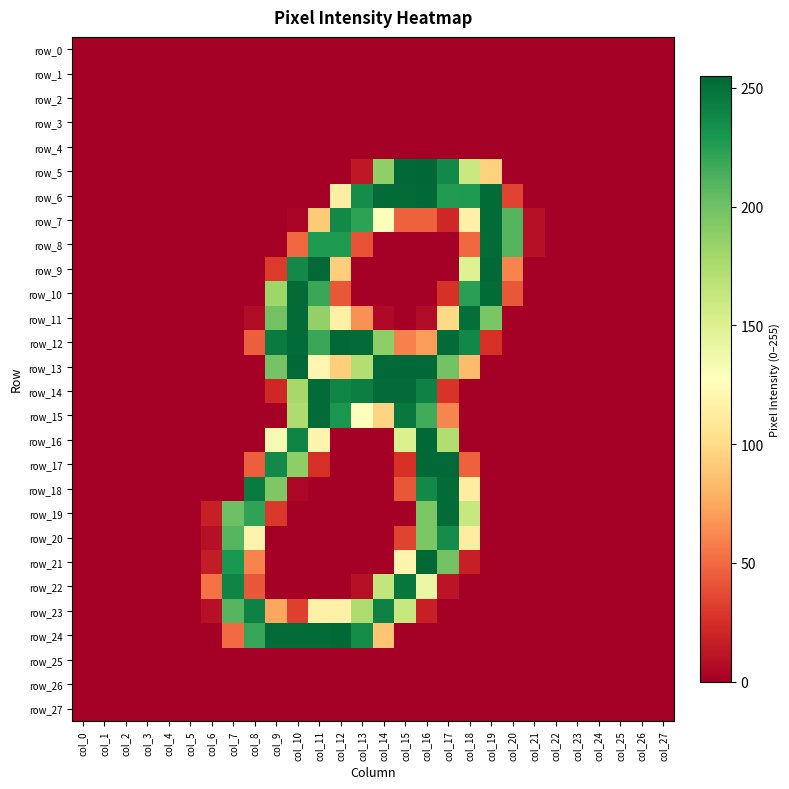

True or false: row_9 has a value of -83 at col_16.

False